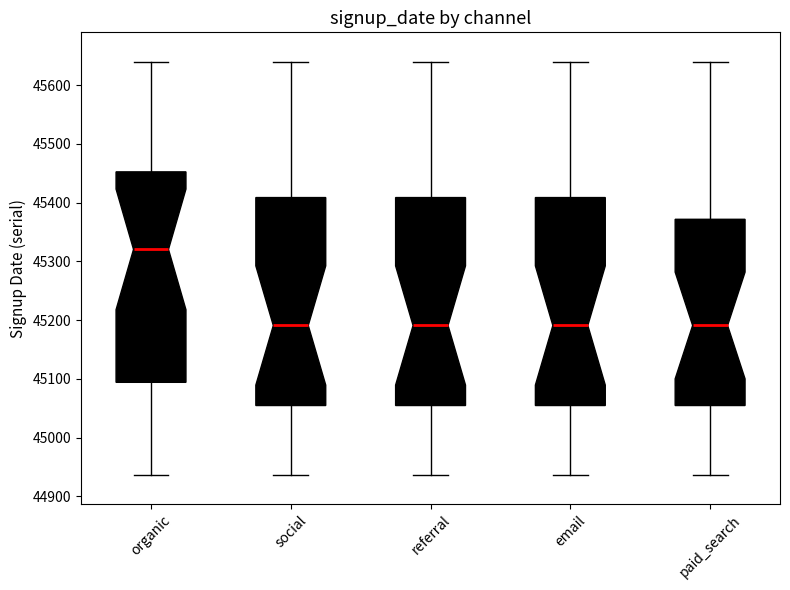

Where does the median line of the box for paid_search sit on the y-axis? The values are not printed on the chart, so give them approximately, as read against the axis.

45190